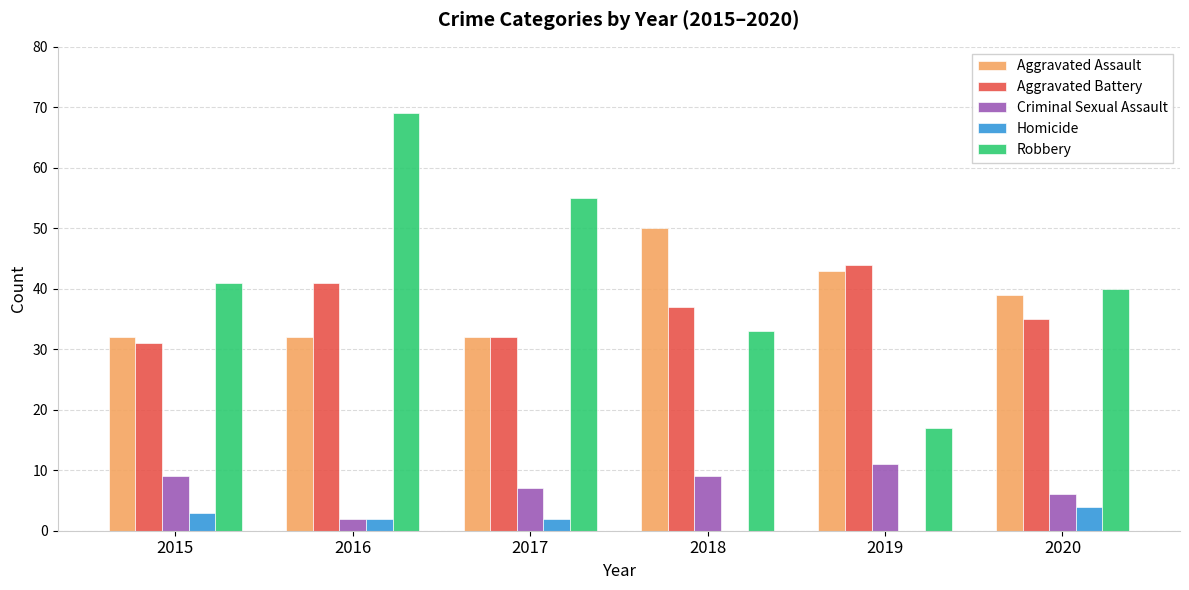

What are all the series names shown in the legend?

Aggravated Assault, Aggravated Battery, Criminal Sexual Assault, Homicide, Robbery